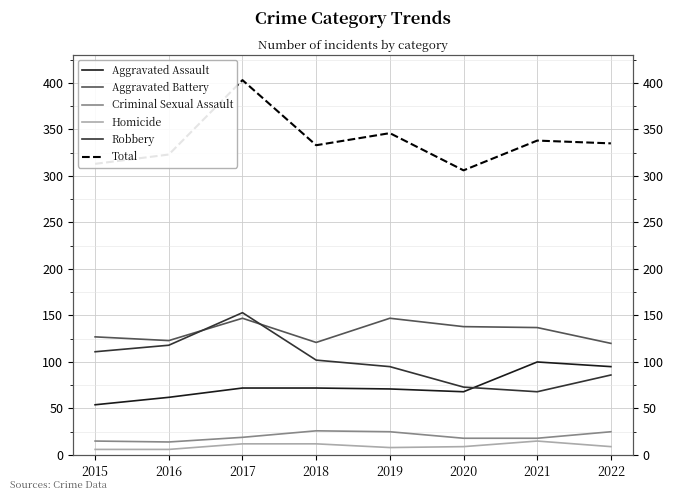

Is it true that Aggravated Battery equals 137 at 2021?

True